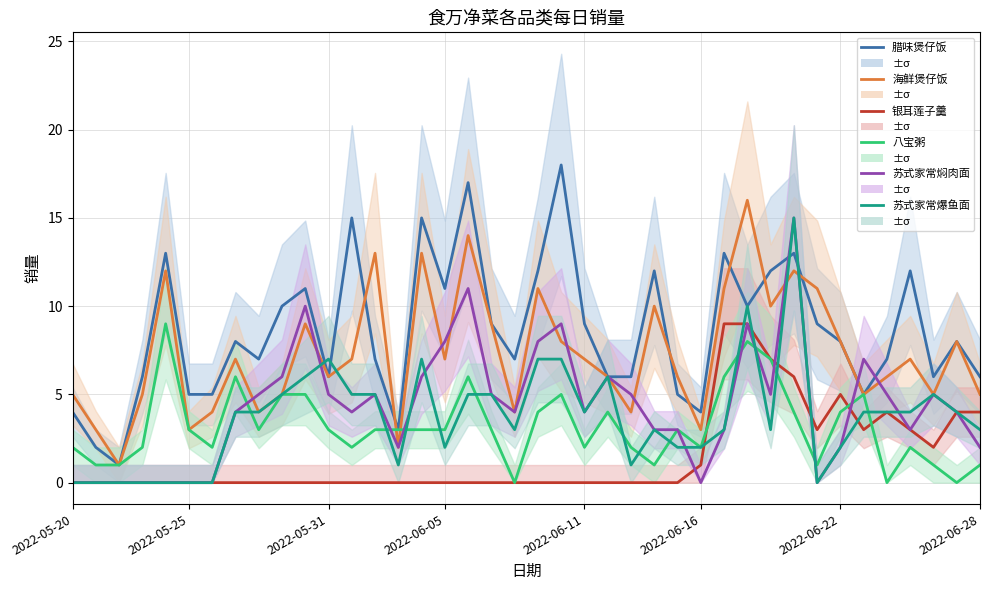

Count the number of data series in this chart.

6